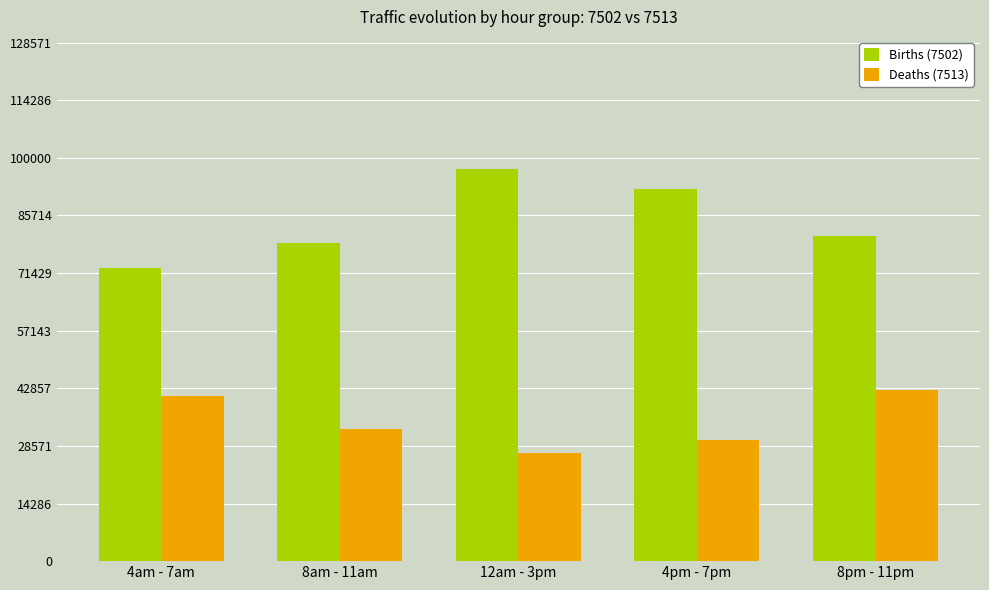

Which series has the largest range (max minus min)?

Births (7502)